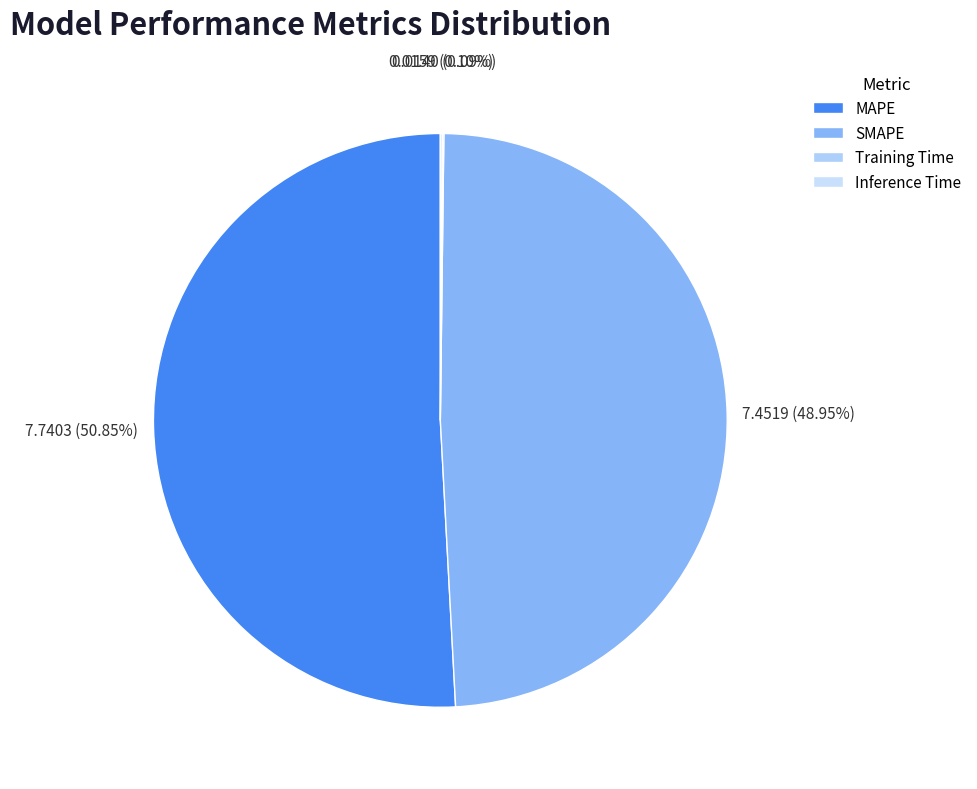

Which has a higher value, Inference Time or SMAPE?

SMAPE